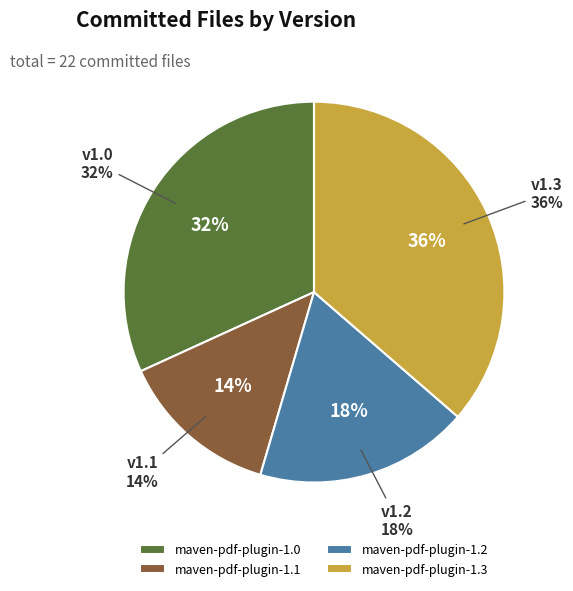

Between maven-pdf-plugin-1.0 and maven-pdf-plugin-1.3, which is larger?

maven-pdf-plugin-1.3